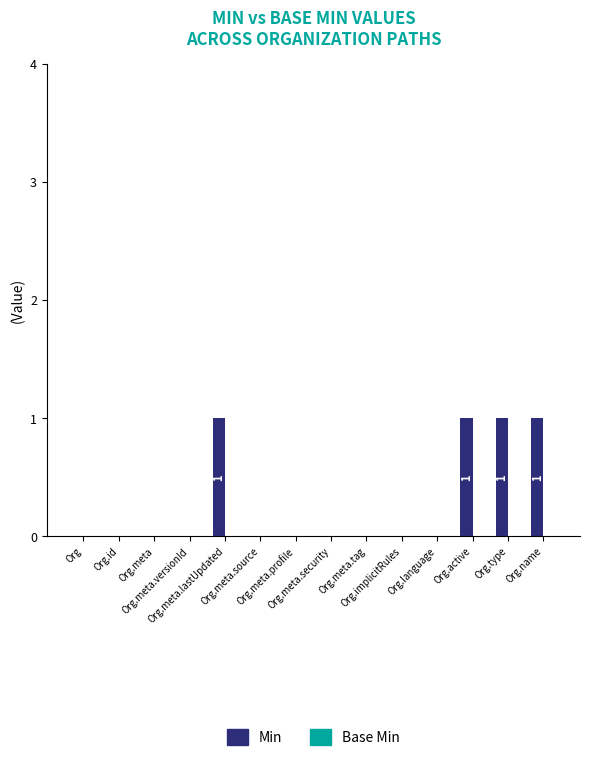

What is the sum of all values?

4